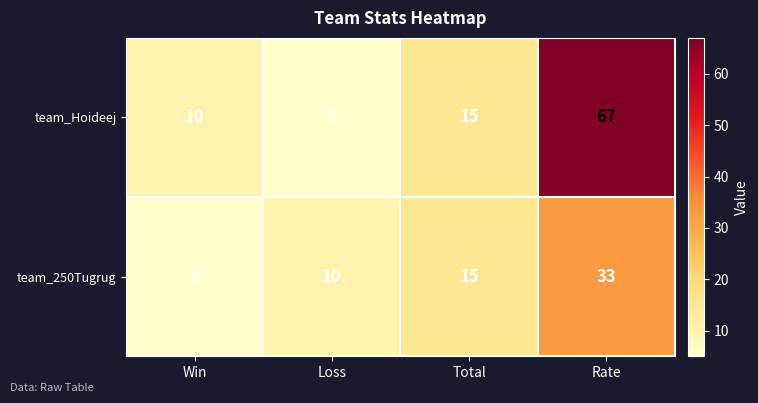

Which series has the largest total across all categories?

team_Hoideej